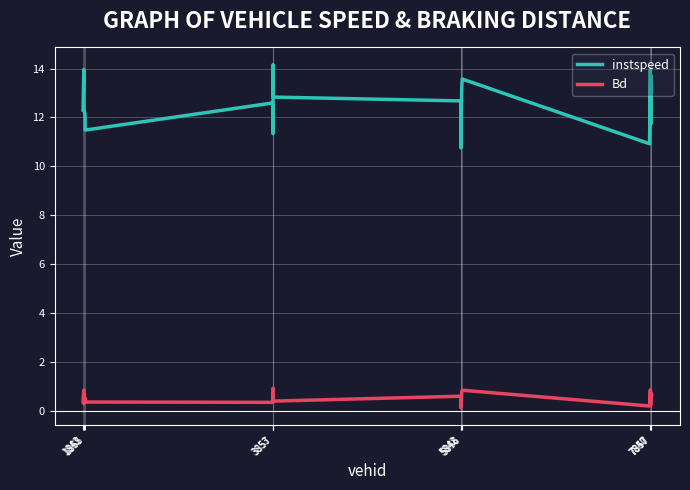

What is the minimum value shown in the chart?

0.1